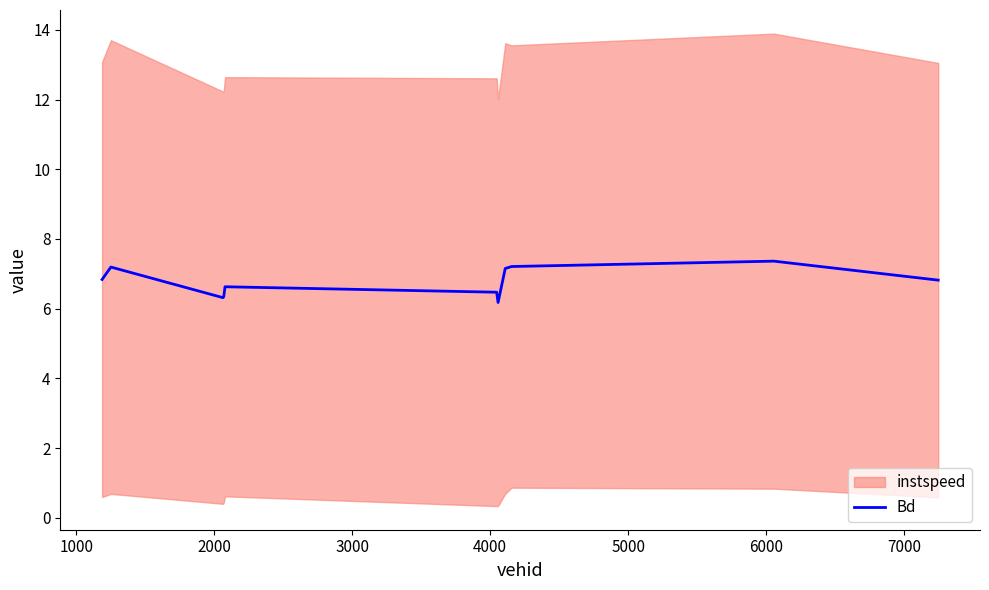

Between 3000 and 2000, which is larger?

3000